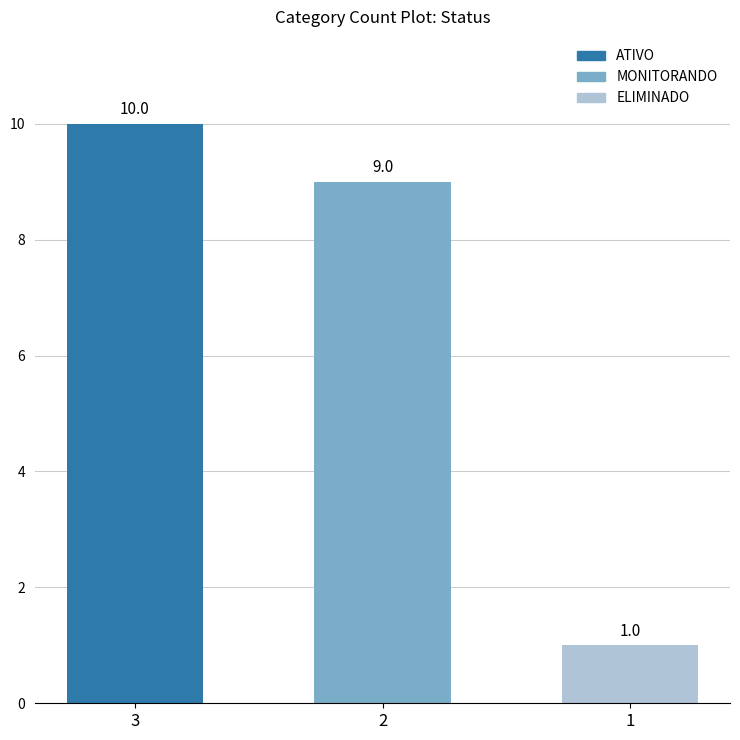

The value at 1 is 2. True or false?

False